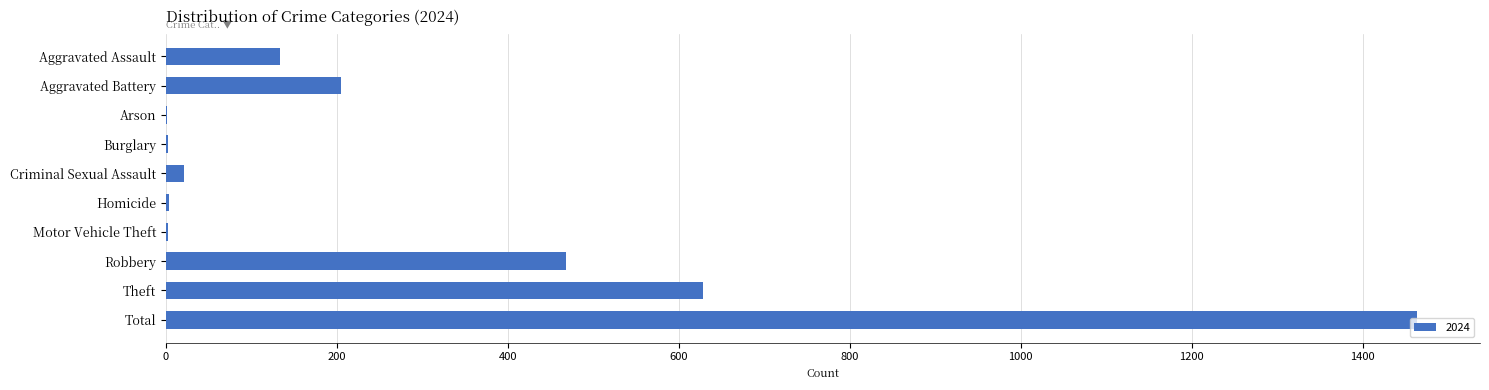

What is the maximum value shown in the chart?

1464